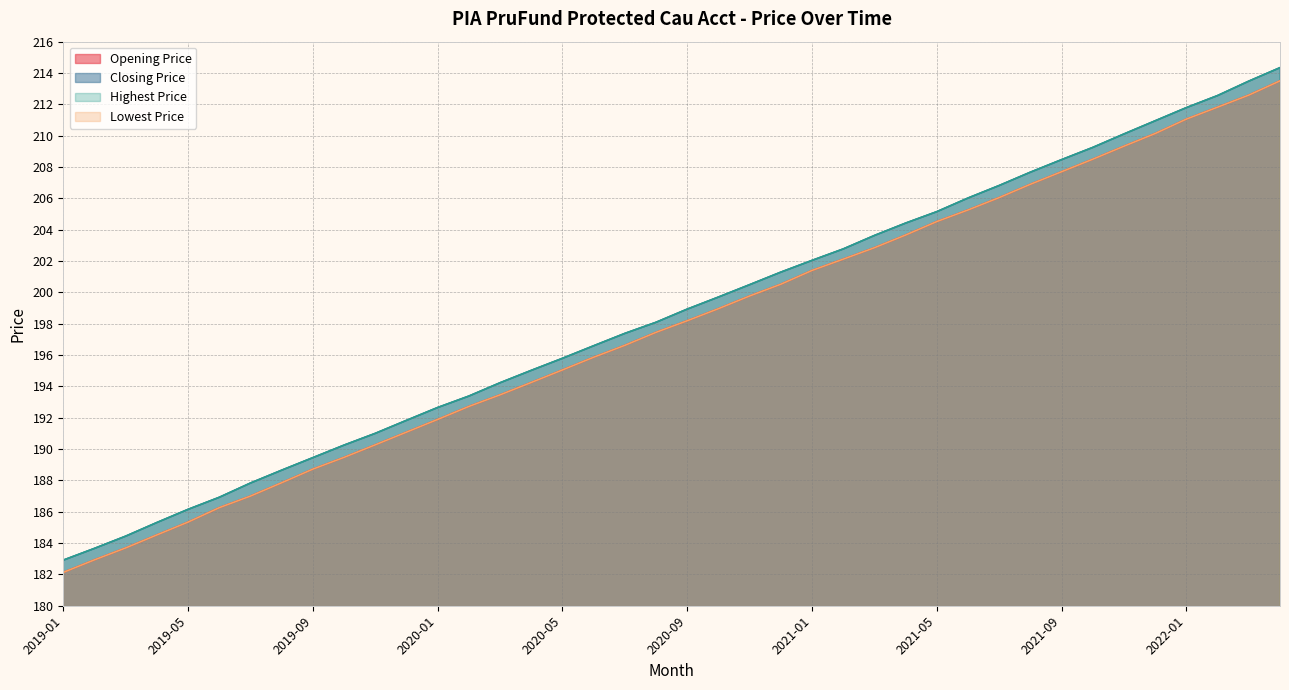

Between 2019-05 and 2021-05, which is larger?

2021-05